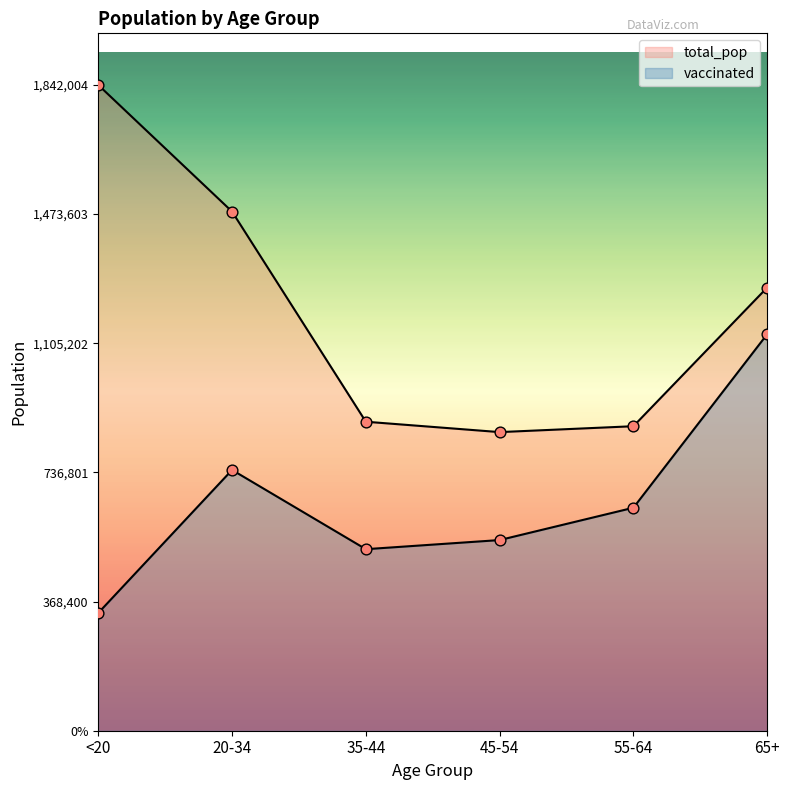

Which series reaches the maximum Y coordinate?

total_pop